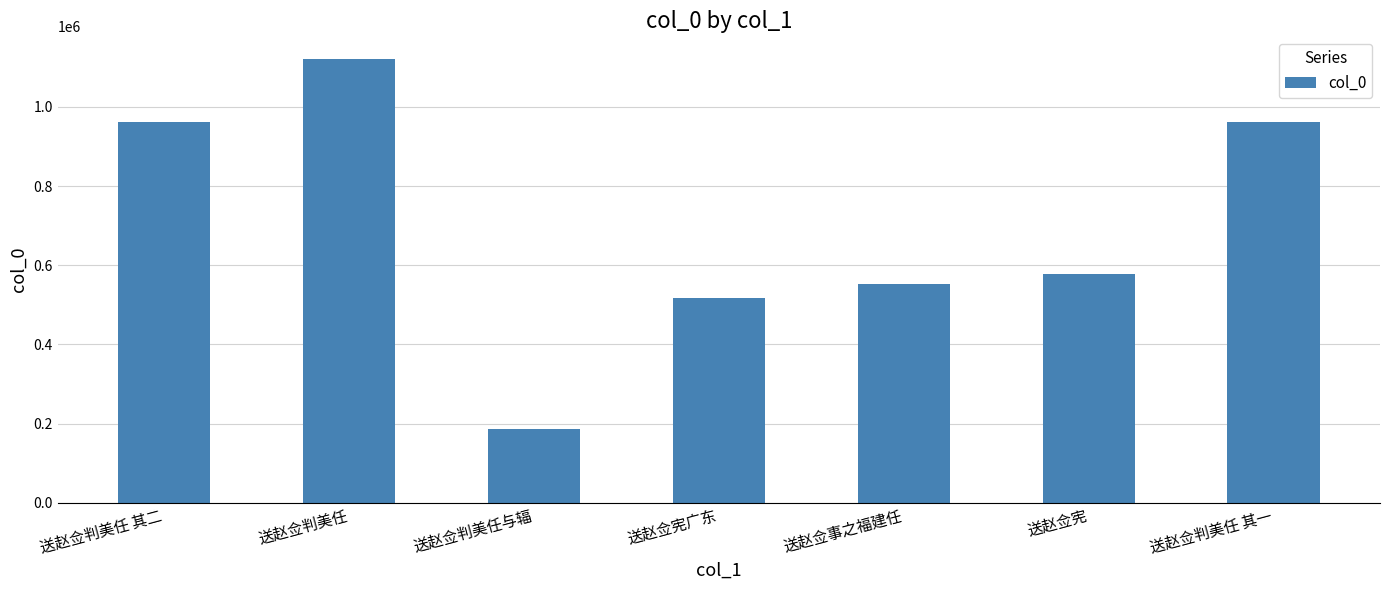

Between 送赵佥判美任 其一 and 送赵佥判美任与辐, which is larger?

送赵佥判美任 其一